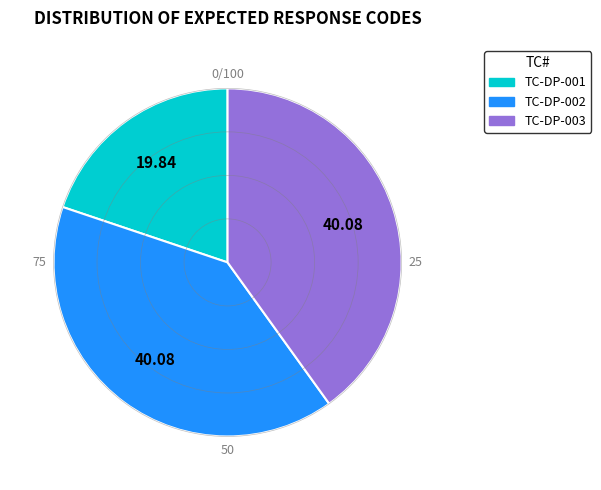

Approximately how many times larger is the value at TC-DP-003 compared to TC-DP-001?

2.0